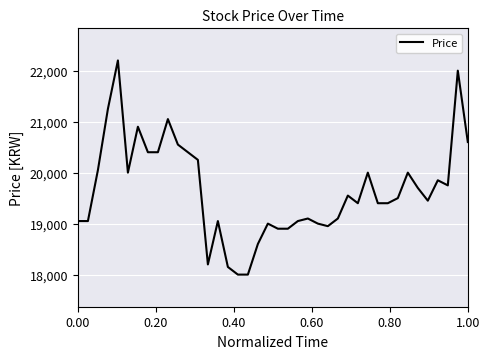

What is the maximum value shown in the chart?

22200